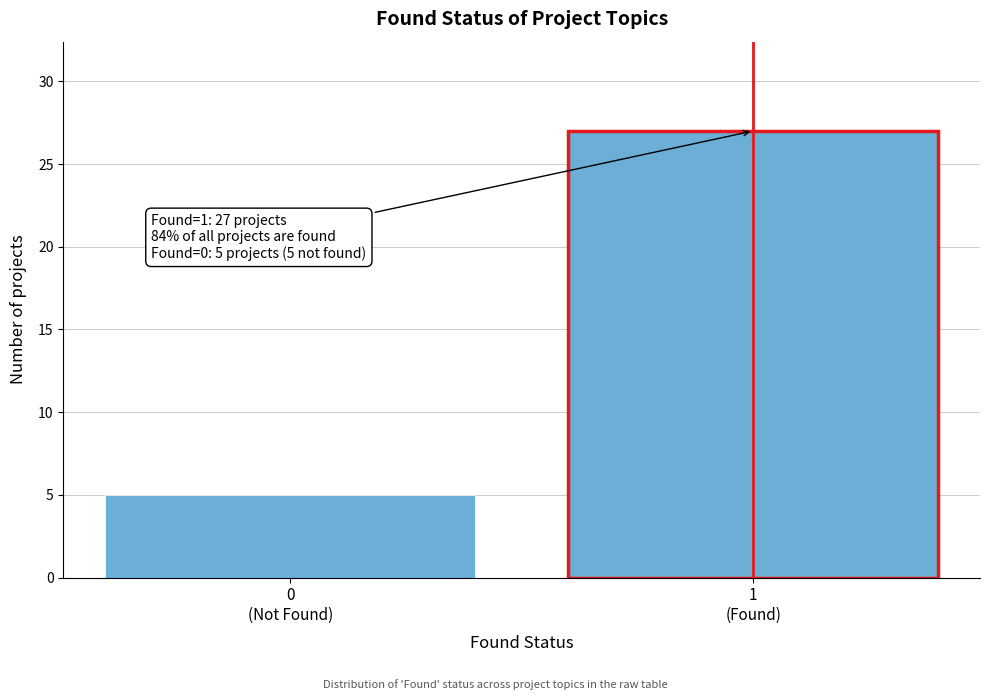

Reading left to right, what are all the values shown in this chart?

5	27